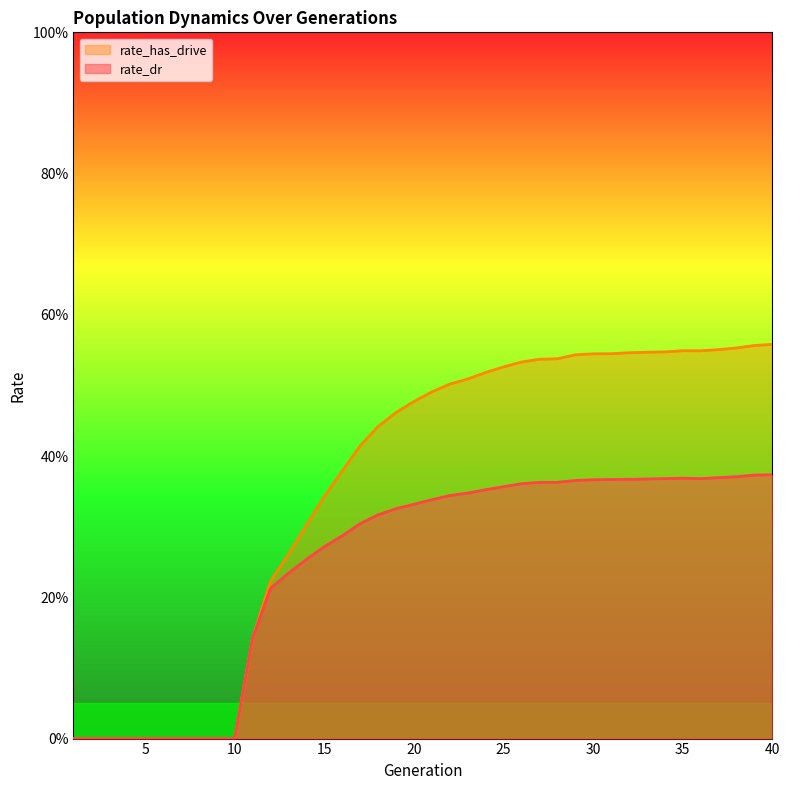

Reading right to left, what are all the values shown in this chart?

rate_dr: 40=0.4	39=0.4	38=0.4	37=0.4	36=0.4	35=0.4	34=0.4	33=0.4	32=0.4	31=0.4	30=0.4	29=0.4	28=0.4	27=0.4	26=0.4	25=0.4	24=0.4	23=0.3	22=0.3	21=0.3	20=0.3	19=0.3	18=0.3	17=0.3	16=0.3	15=0.3	14=0.3	13=0.2	12=0.2	11=0.1	10=0.0	9=0.0	8=0.0	7=0.0	6=0.0	5=0.0	4=0.0	3=0.0	2=0.0	1=0.0
rate_has_drive: 40=0.6	39=0.6	38=0.6	37=0.6	36=0.5	35=0.5	34=0.5	33=0.5	32=0.5	31=0.5	30=0.5	29=0.5	28=0.5	27=0.5	26=0.5	25=0.5	24=0.5	23=0.5	22=0.5	21=0.5	20=0.5	19=0.5	18=0.4	17=0.4	16=0.4	15=0.3	14=0.3	13=0.3	12=0.2	11=0.1	10=0.0	9=0.0	8=0.0	7=0.0	6=0.0	5=0.0	4=0.0	3=0.0	2=0.0	1=0.0